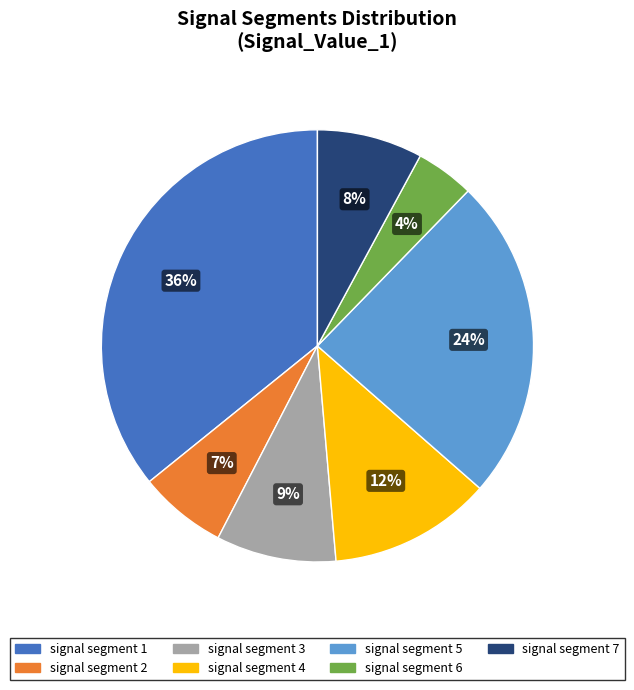

Rank the categories by value from lowest to highest.

signal segment 6, signal segment 2, signal segment 7, signal segment 3, signal segment 4, signal segment 5, signal segment 1